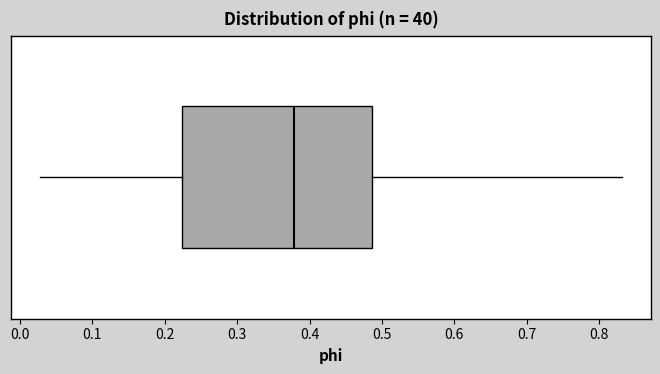

Transcribe this box plot: give where the median line is, the range the box spans, and where the two whiskers end, as read against the x-axis. The values are not printed on the chart, so give them approximately, as read against the axis.

median 0.38, box 0.22 to 0.49, whiskers 0.03 to 0.83